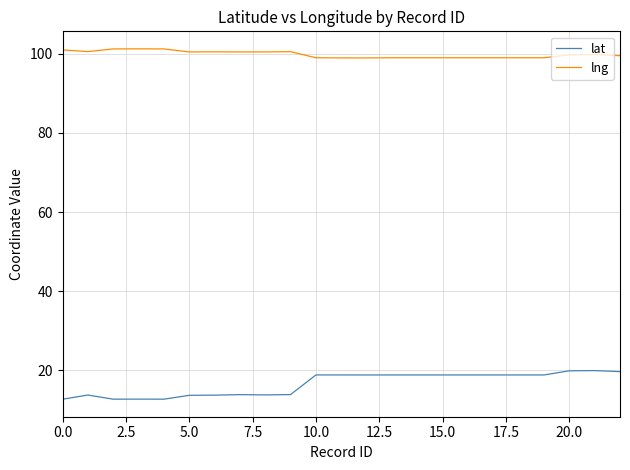

Which series has the largest total across all categories?

lng